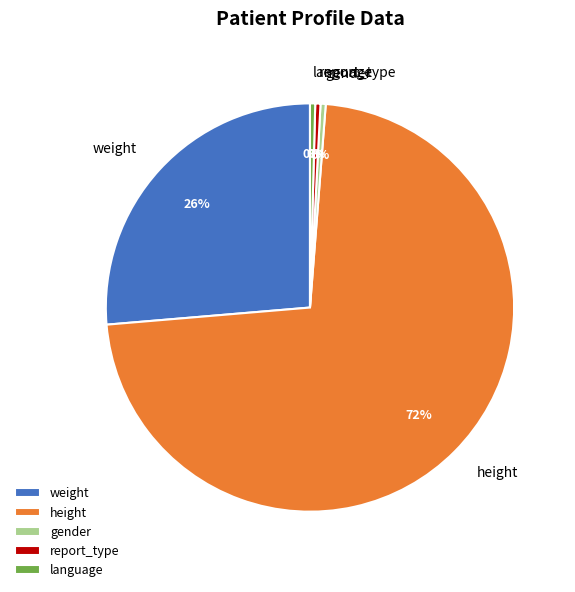

How many slices are in this pie chart?

5